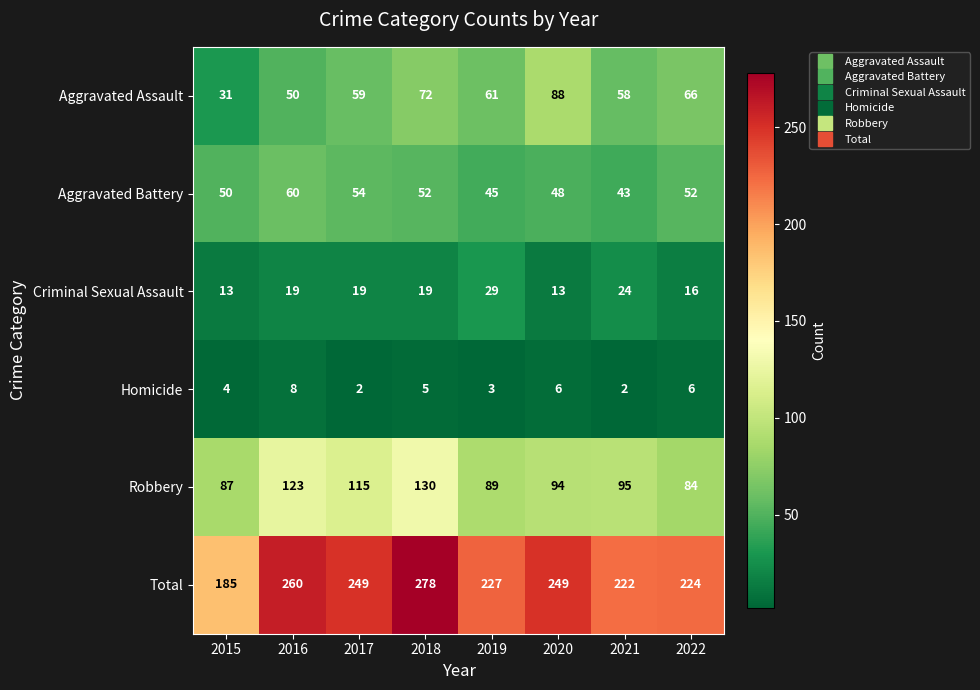

At which label is Total closest to 231?

2019